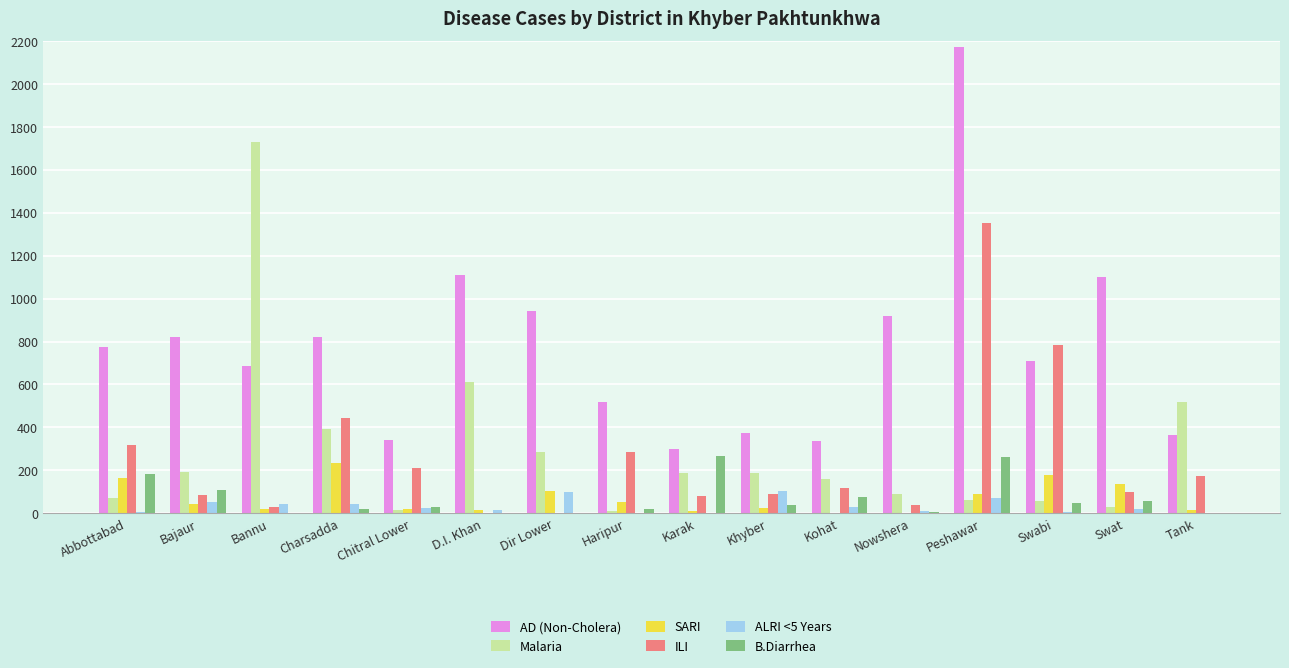

Which label corresponds to the largest value in the chart?

Peshawar